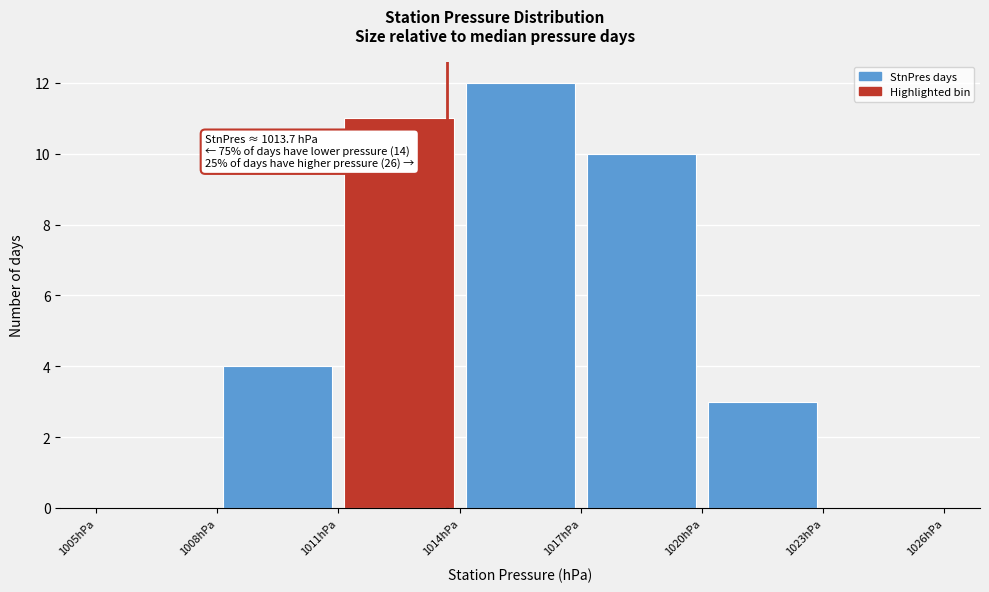

Over which range of the x-axis is the bar tallest?

1014 to 1017